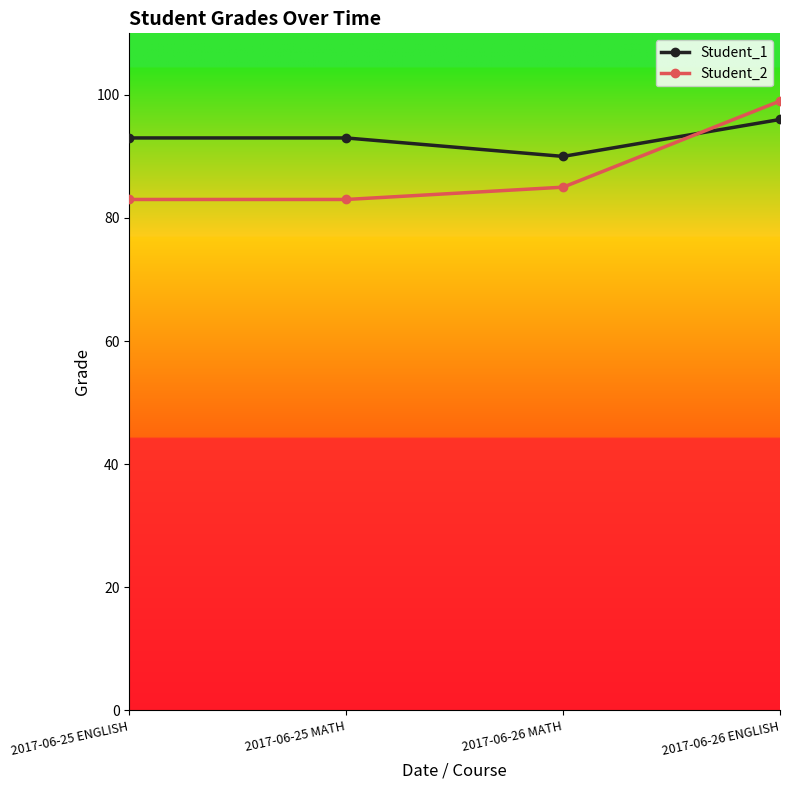

Rank the series at 2017-06-26 MATH from highest to lowest value.

Student_1, Student_2